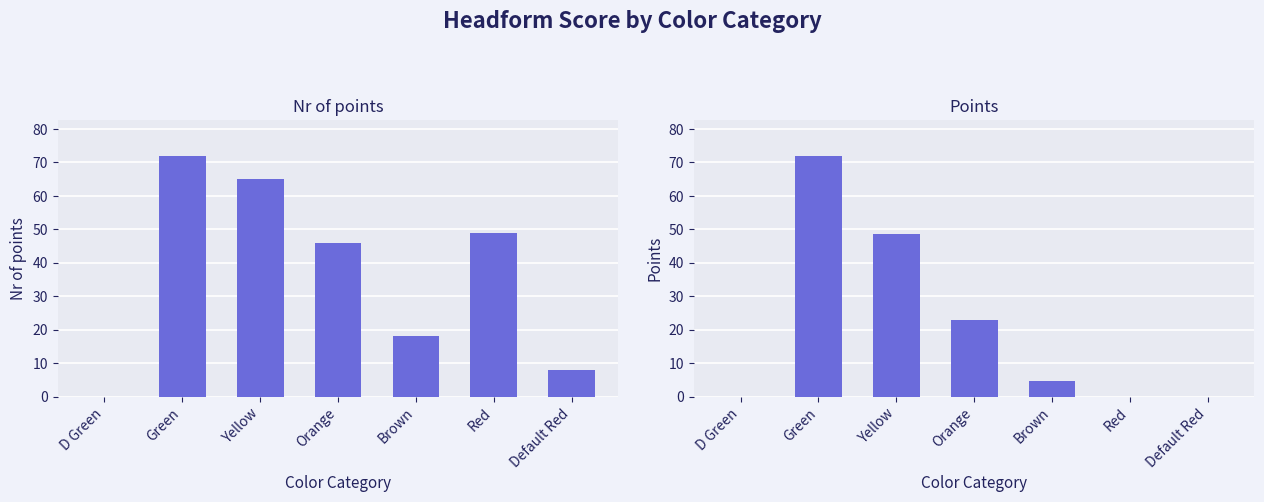

Rank the categories by Points value from lowest to highest.

D Green, Red, Default Red, Brown, Orange, Yellow, Green